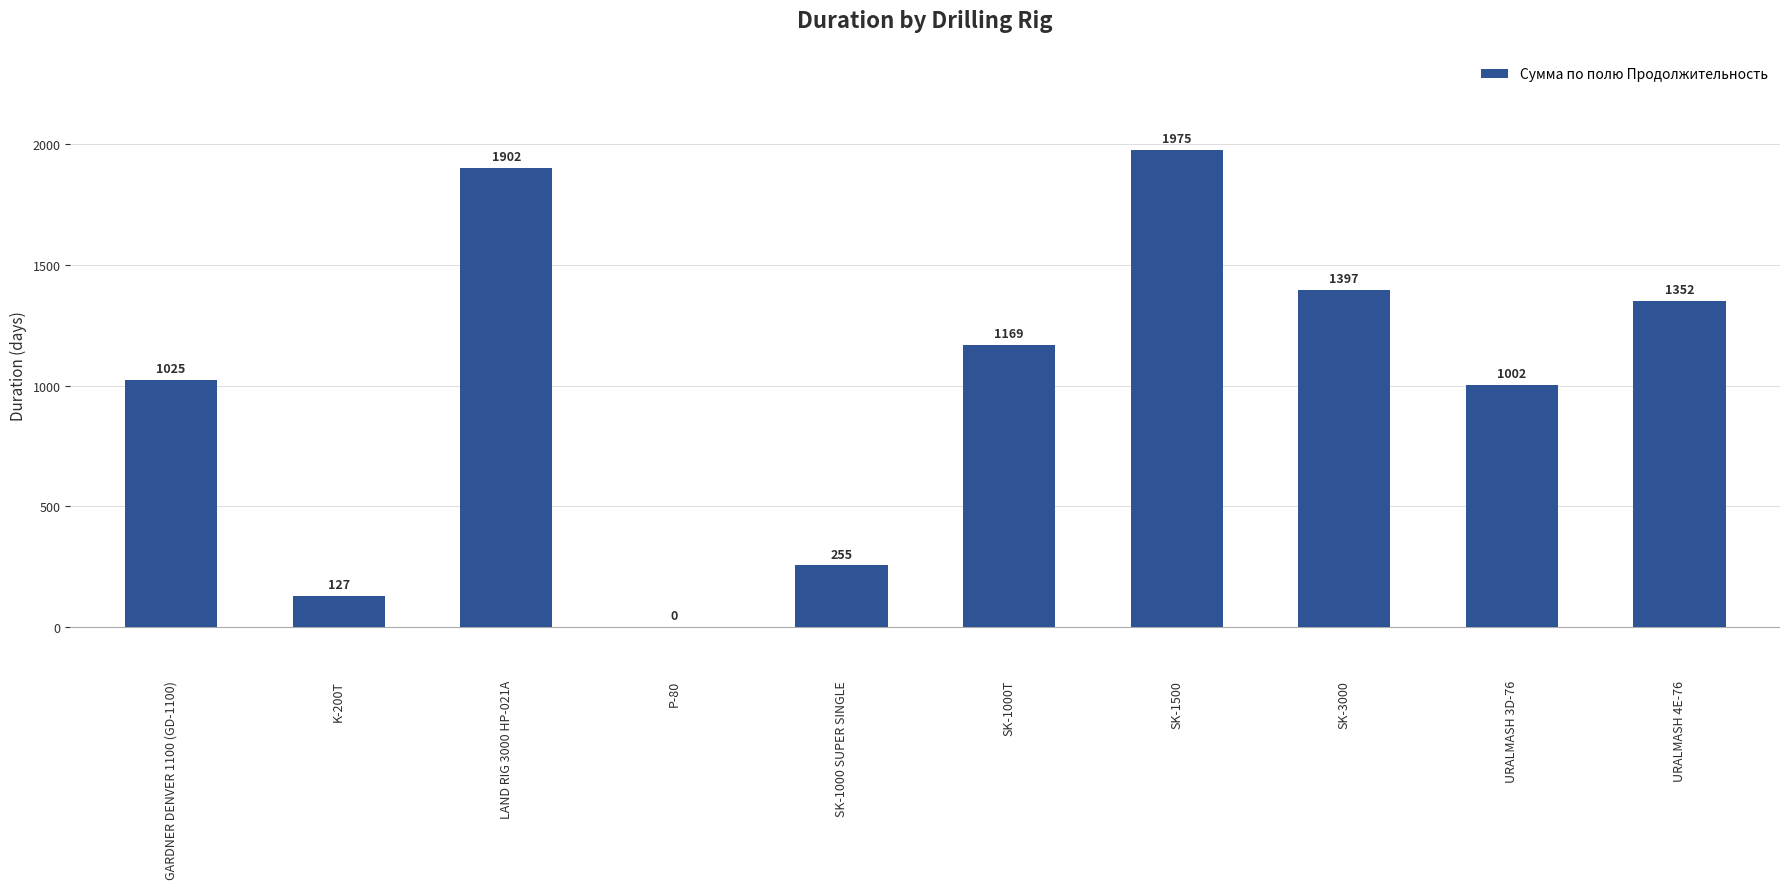

How many categories are shown in the chart?

10